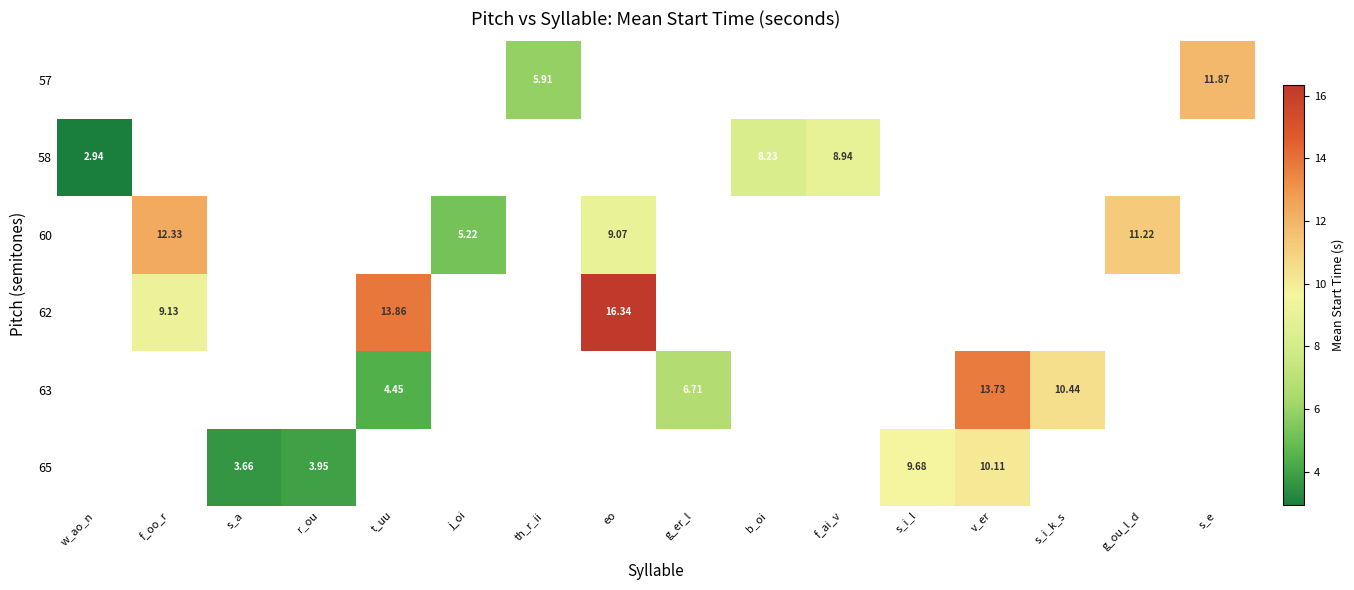

Read the row_2 value at eo.

16.3